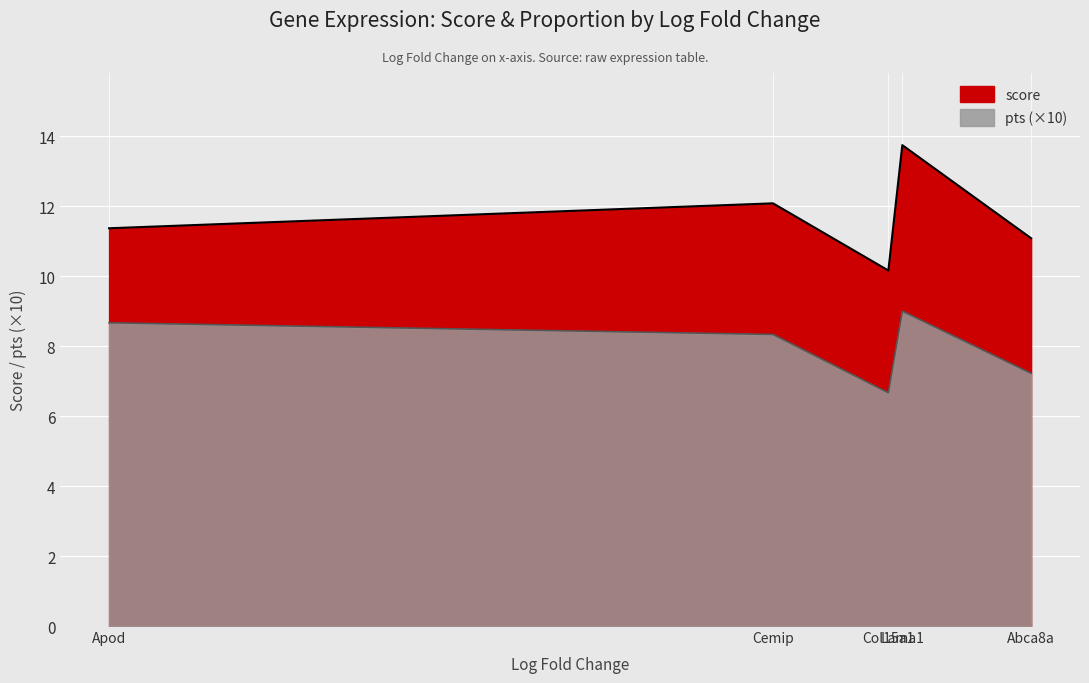

True or false: pts and score intersect in this chart.

False